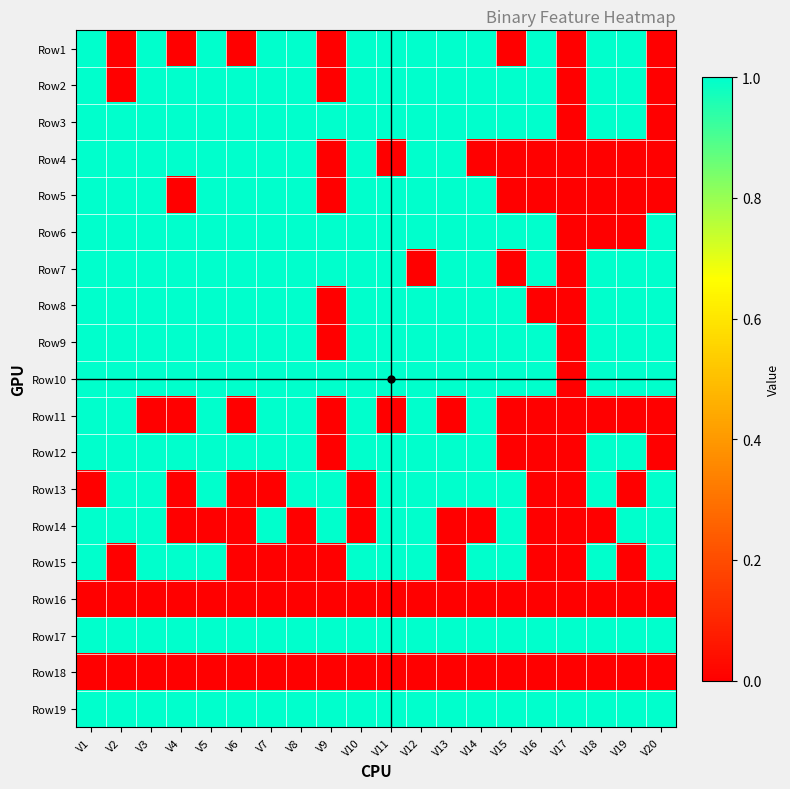

At V11, list the series in order from smallest to largest.

Row4, Row11, Row16, Row18, Row1, Row2, Row3, Row5, Row6, Row7, Row8, Row9, Row10, Row12, Row13, Row14, Row15, Row17, Row19